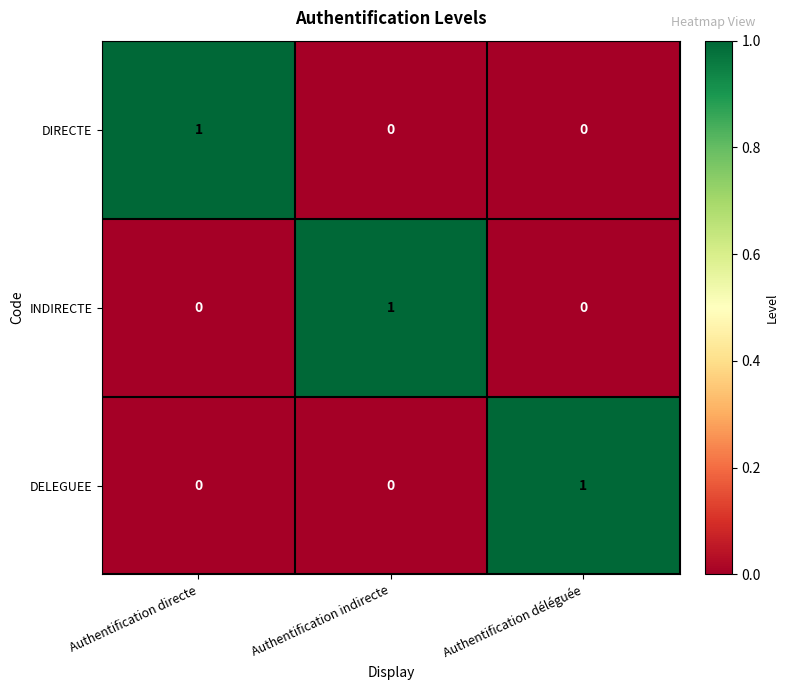

At how many categories does at least one series exceed 0?

3